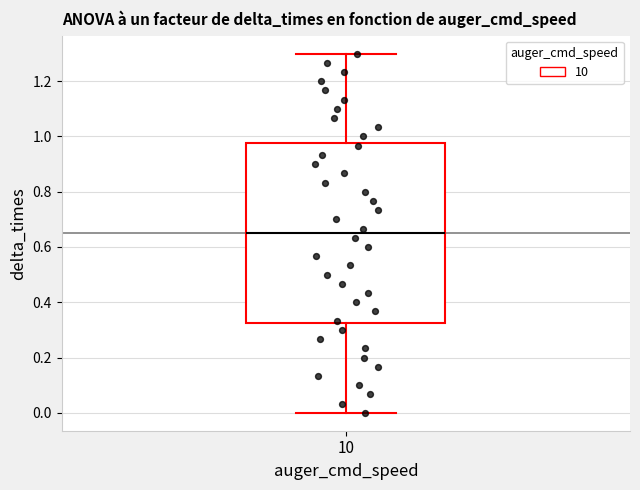

Transcribe this box plot: give where the median line is, the range the box spans, and where the two whiskers end, as read against the y-axis. The values are not printed on the chart, so give them approximately, as read against the axis.

median 0.66, box 0.32 to 0.98, whiskers 0.00 to 1.30